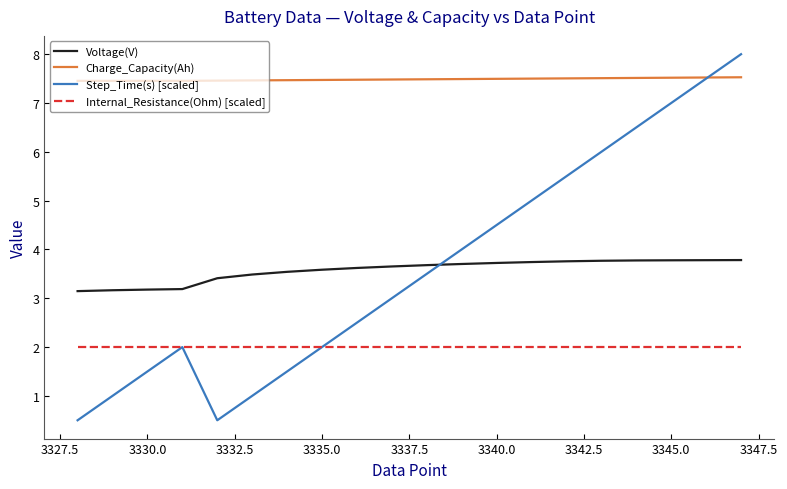

What is the lowest value of the Step_Time(s) [scaled] series?

0.5